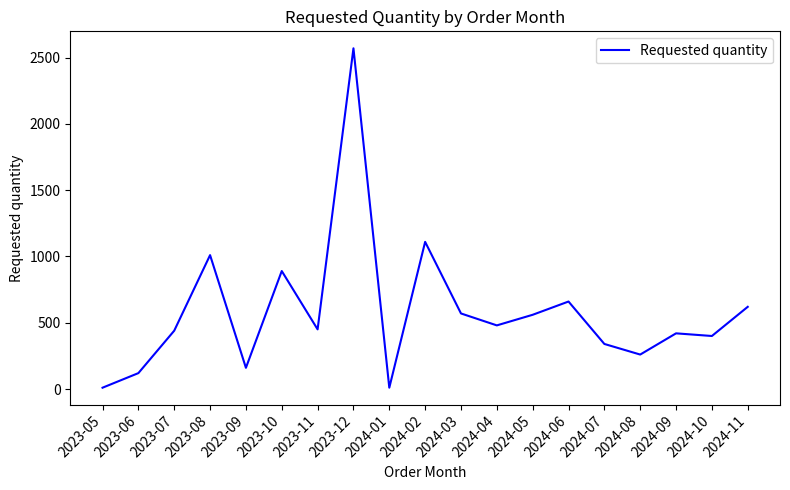

Is it true that the value at 2023-07 is 261?

False